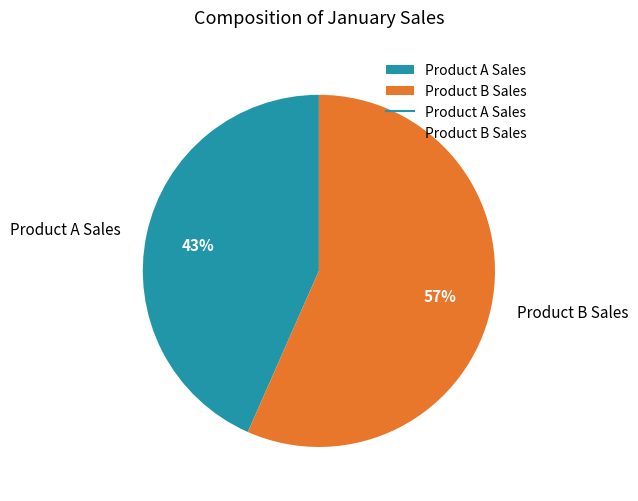

Is the sum of Product B Sales and Product A Sales greater than half?

Yes